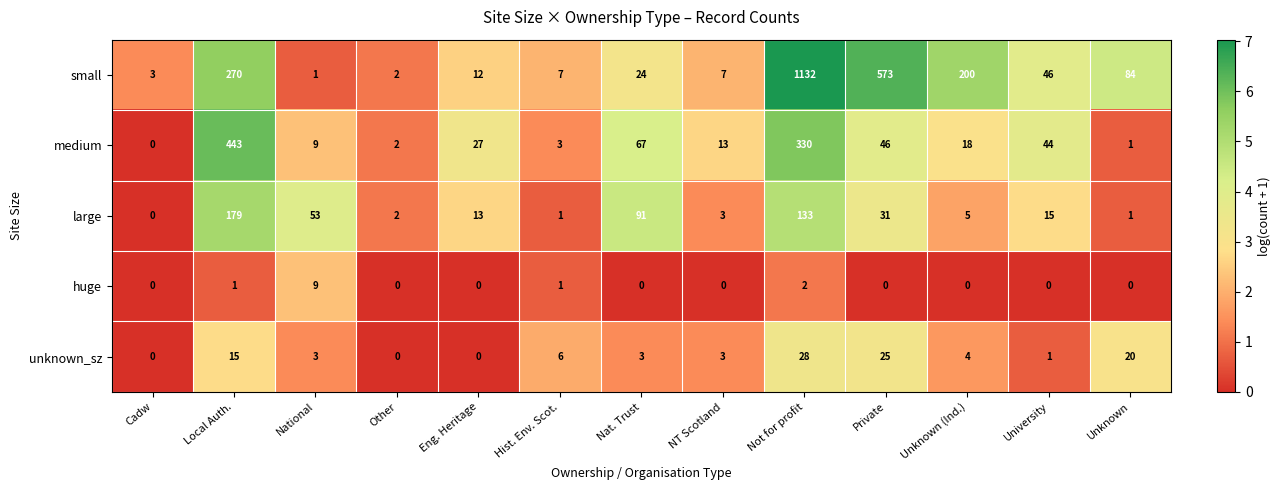

Which category has the lowest value in the medium series?

Cadw